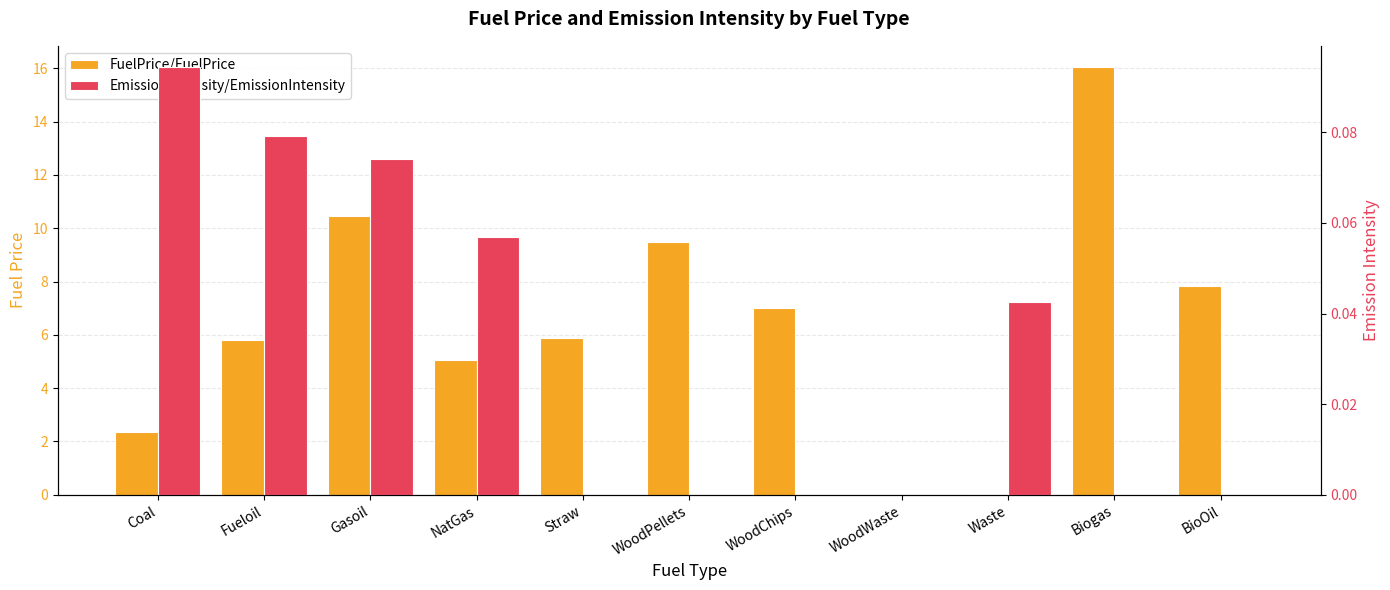

Reading left to right, transcribe all the data shown in this chart.

FuelPrice/FuelPrice: Coal=2.4	Fueloil=5.8	Gasoil=10.5	NatGas=5.0	Straw=5.9	WoodPellets=9.5	WoodChips=7.0	WoodWaste=0.0	Waste=0.0	Biogas=16.0	BioOil=7.8
EmissionIntensity/EmissionIntensity: Coal=0.1	Fueloil=0.1	Gasoil=0.1	NatGas=0.1	Straw=0.0	WoodPellets=0.0	WoodChips=0.0	WoodWaste=0.0	Waste=0.0	Biogas=0.0	BioOil=0.0